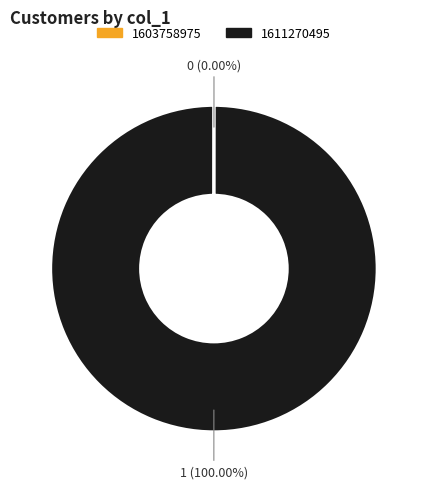

To the nearest percent, what is the average slice percentage?

50%